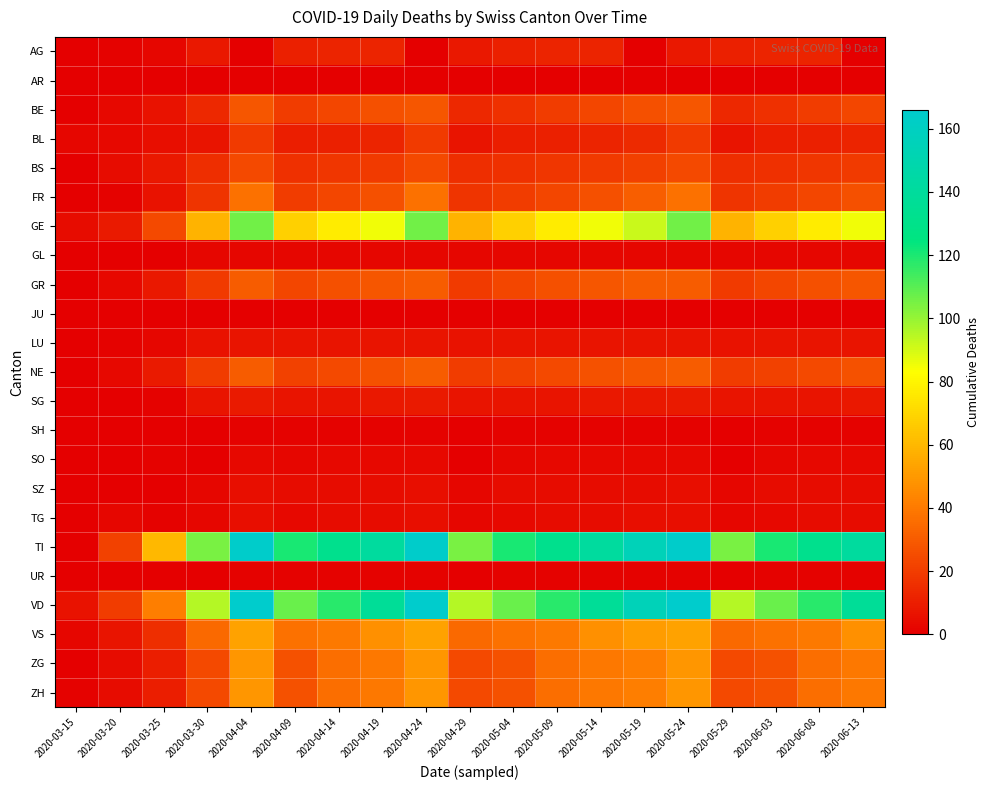

Count the number of categories in the chart.

19